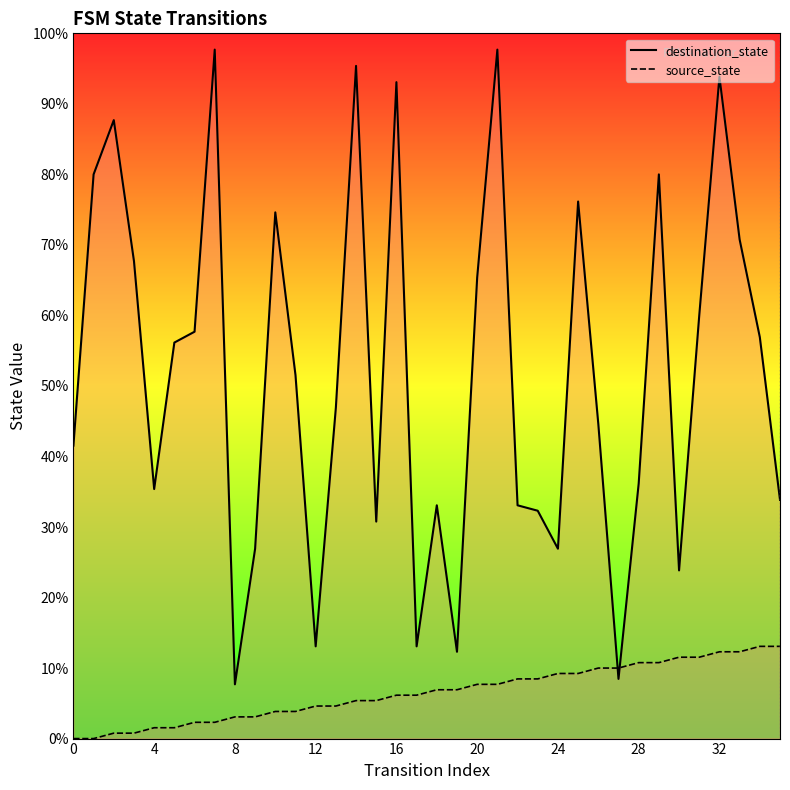

How many lines are shown in the chart?

2